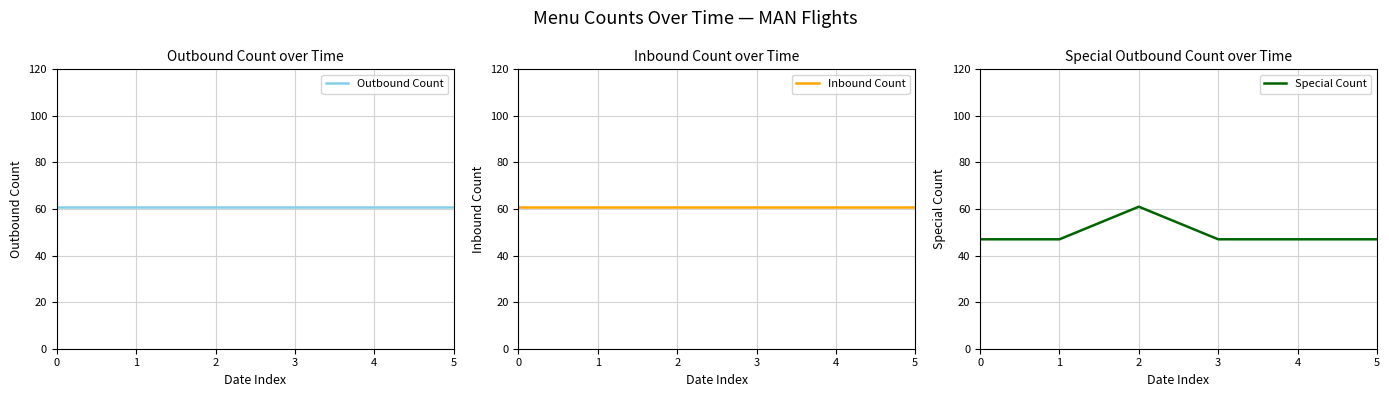

Rank the categories by Special Count value from highest to lowest.

2, 0, 1, 3, 4, 5